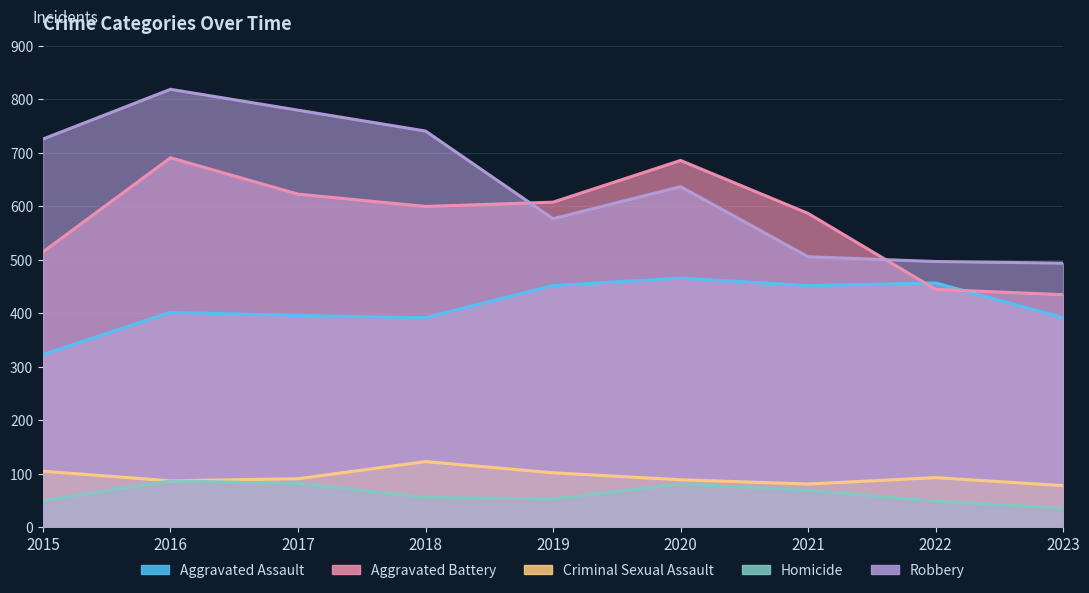

At which label does Criminal Sexual Assault reach its minimum?

2023